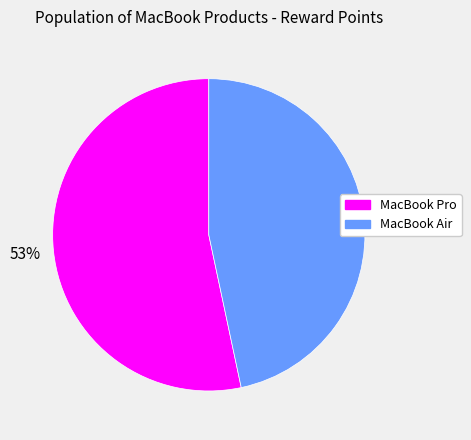

To the nearest percent, what is the combined percentage of MacBook Air and MacBook Pro?

100%